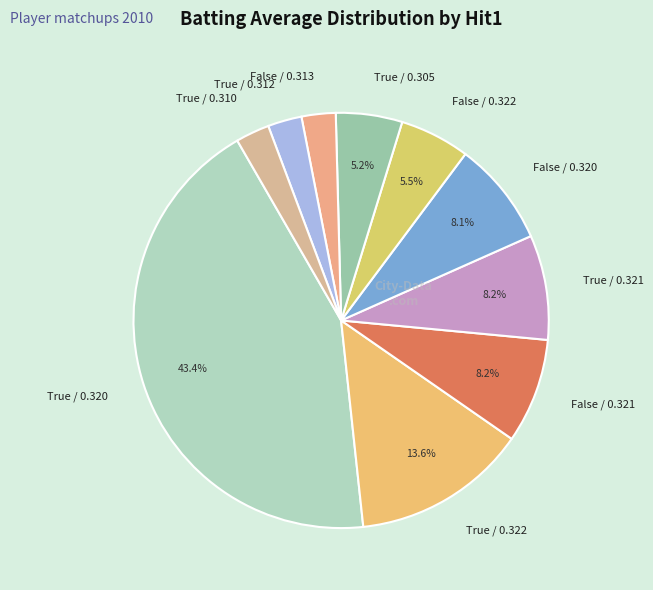

What is the largest slice in the pie chart?

True / 0.320